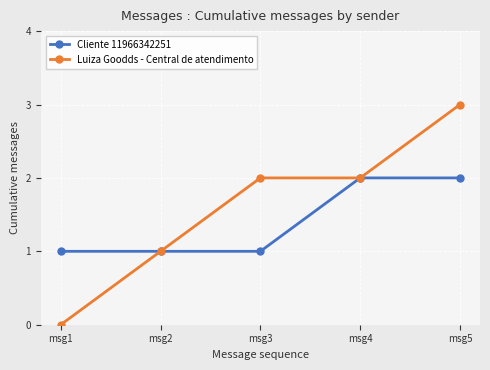

Which series has the largest range (max minus min)?

Luiza Goodds - Central de atendimento